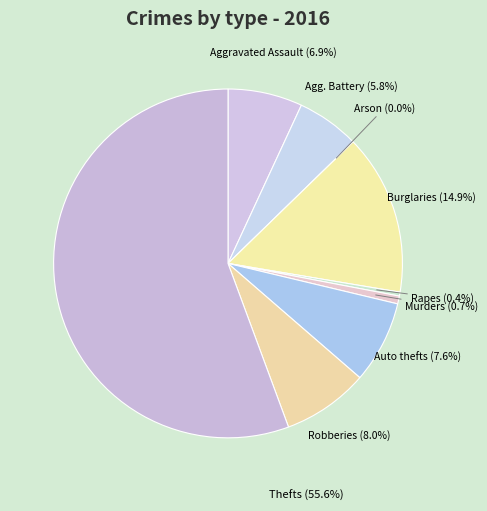

What is the largest slice in the pie chart?

Theft